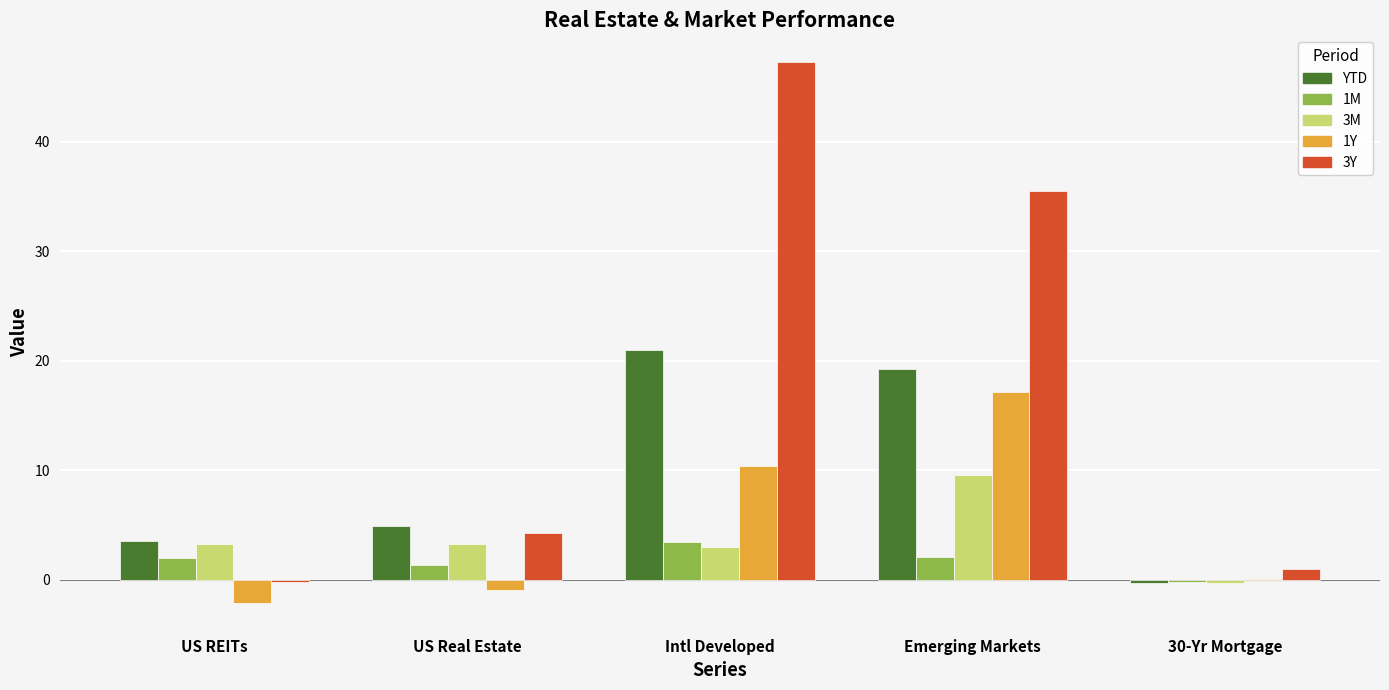

What are all the series names shown in the legend?

YTD, 1M, 3M, 1Y, 3Y